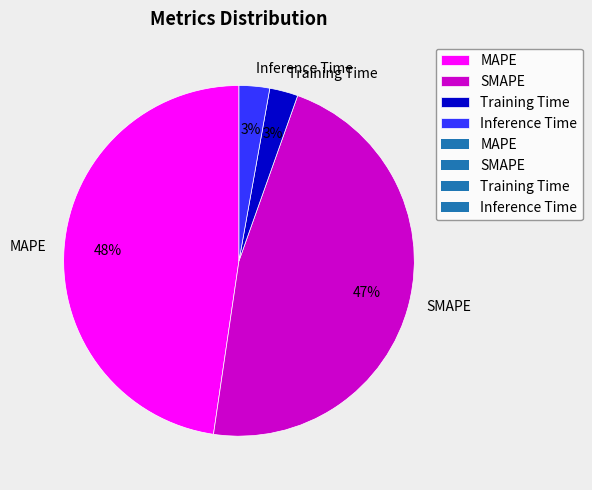

Which category has the biggest portion of the pie?

MAPE